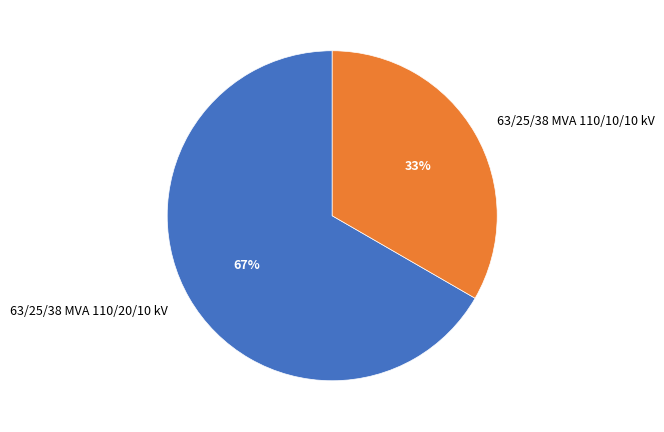

Approximately how many times larger is the value at 63/25/38 MVA 110/10/10 kV compared to 63/25/38 MVA 110/20/10 kV?

0.5